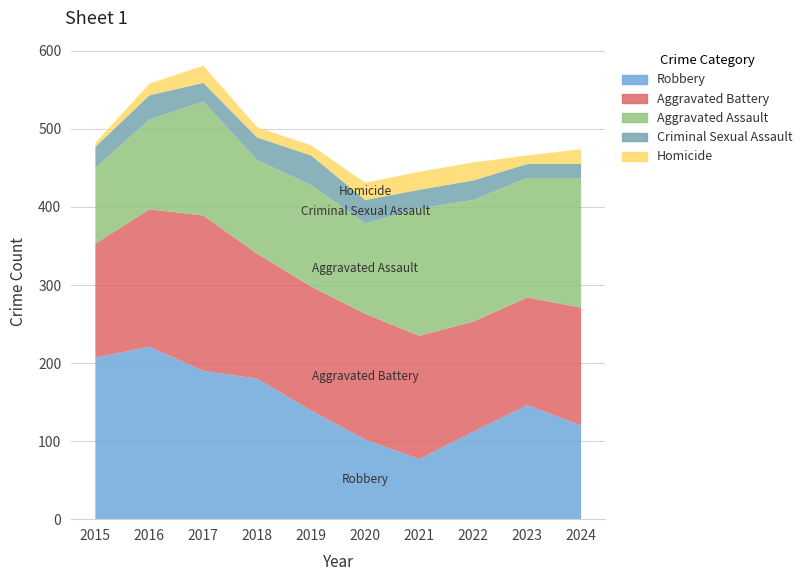

Reading left to right, list all the values displayed in this chart.

Aggravated Assault: 2015=97	2016=115	2017=146	2018=120	2019=130	2020=116	2021=163	2022=156	2023=153	2024=166
Aggravated Battery: 2015=146	2016=176	2017=199	2018=160	2019=159	2020=161	2021=158	2022=141	2023=138	2024=151
Criminal Sexual Assault: 2015=27	2016=31	2017=24	2018=29	2019=38	2020=30	2021=24	2022=25	2023=18	2024=18
Homicide: 2015=5	2016=15	2017=22	2018=13	2019=13	2020=22	2021=23	2022=23	2023=11	2024=19
Robbery: 2015=207	2016=221	2017=190	2018=180	2019=139	2020=102	2021=77	2022=112	2023=146	2024=120